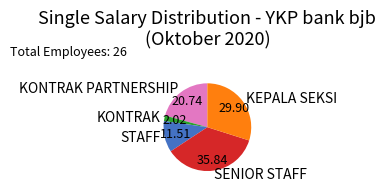

Which has a higher value, KONTRAK or STAFF?

STAFF